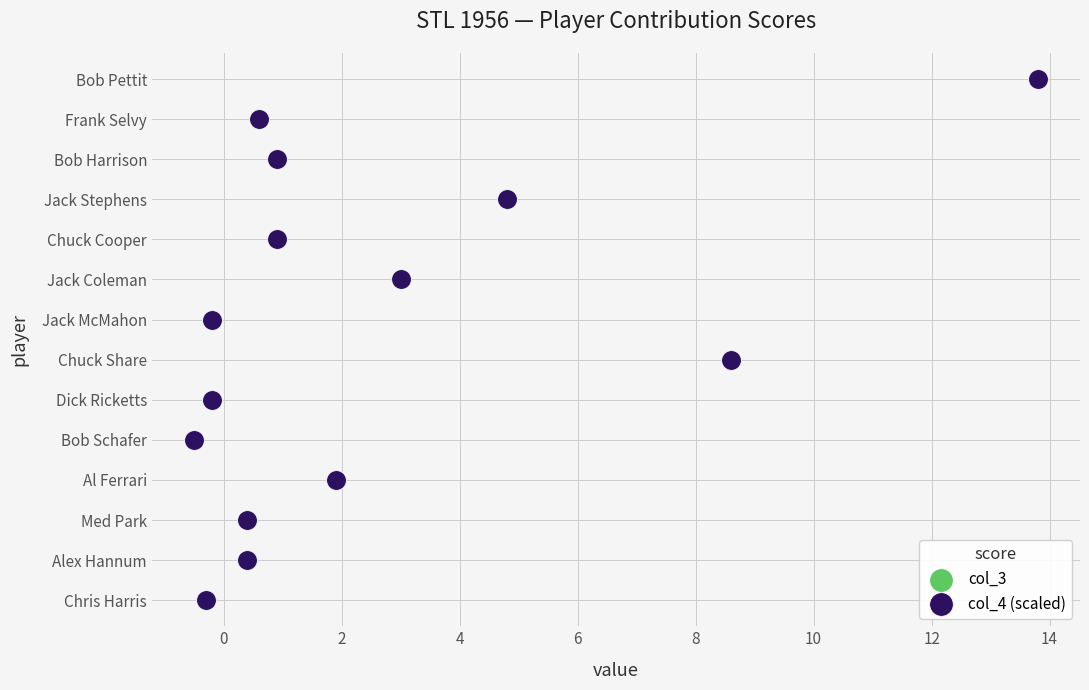

What are all the series names shown in the legend?

col_3, col_4 (scaled)